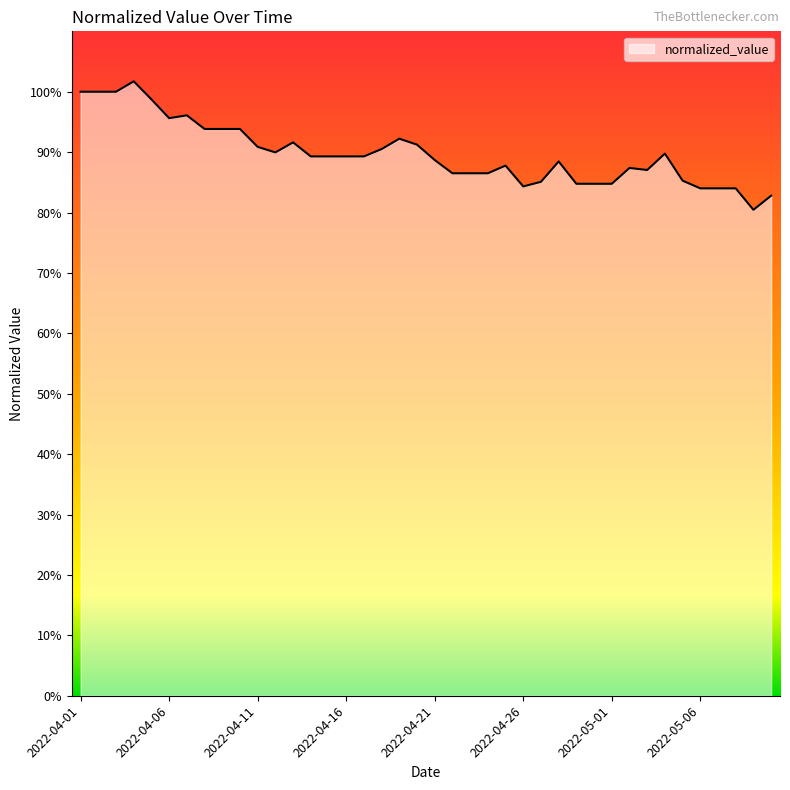

List the labels in order of value, smallest first.

2022-05-09, 2022-05-10, 2022-05-06, 2022-05-07, 2022-05-08, 2022-04-26, 2022-04-29, 2022-04-30, 2022-05-01, 2022-04-27, 2022-05-05, 2022-04-22, 2022-04-23, 2022-04-24, 2022-05-03, 2022-05-02, 2022-04-25, 2022-04-28, 2022-04-21, 2022-04-14, 2022-04-15, 2022-04-16, 2022-04-17, 2022-05-04, 2022-04-12, 2022-04-18, 2022-04-11, 2022-04-20, 2022-04-13, 2022-04-19, 2022-04-08, 2022-04-09, 2022-04-10, 2022-04-06, 2022-04-07, 2022-04-05, 2022-04-01, 2022-04-02, 2022-04-03, 2022-04-04